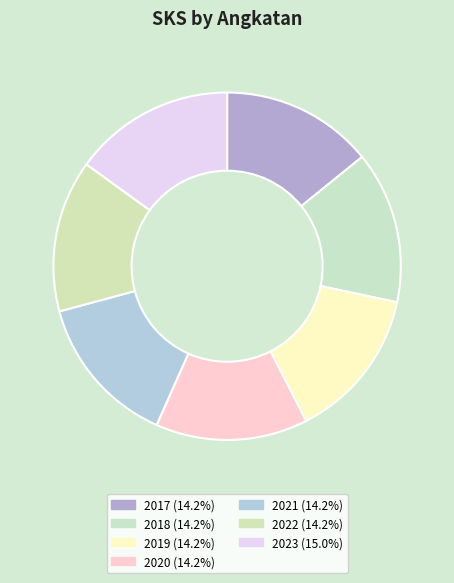

How many segments does this pie chart have?

7